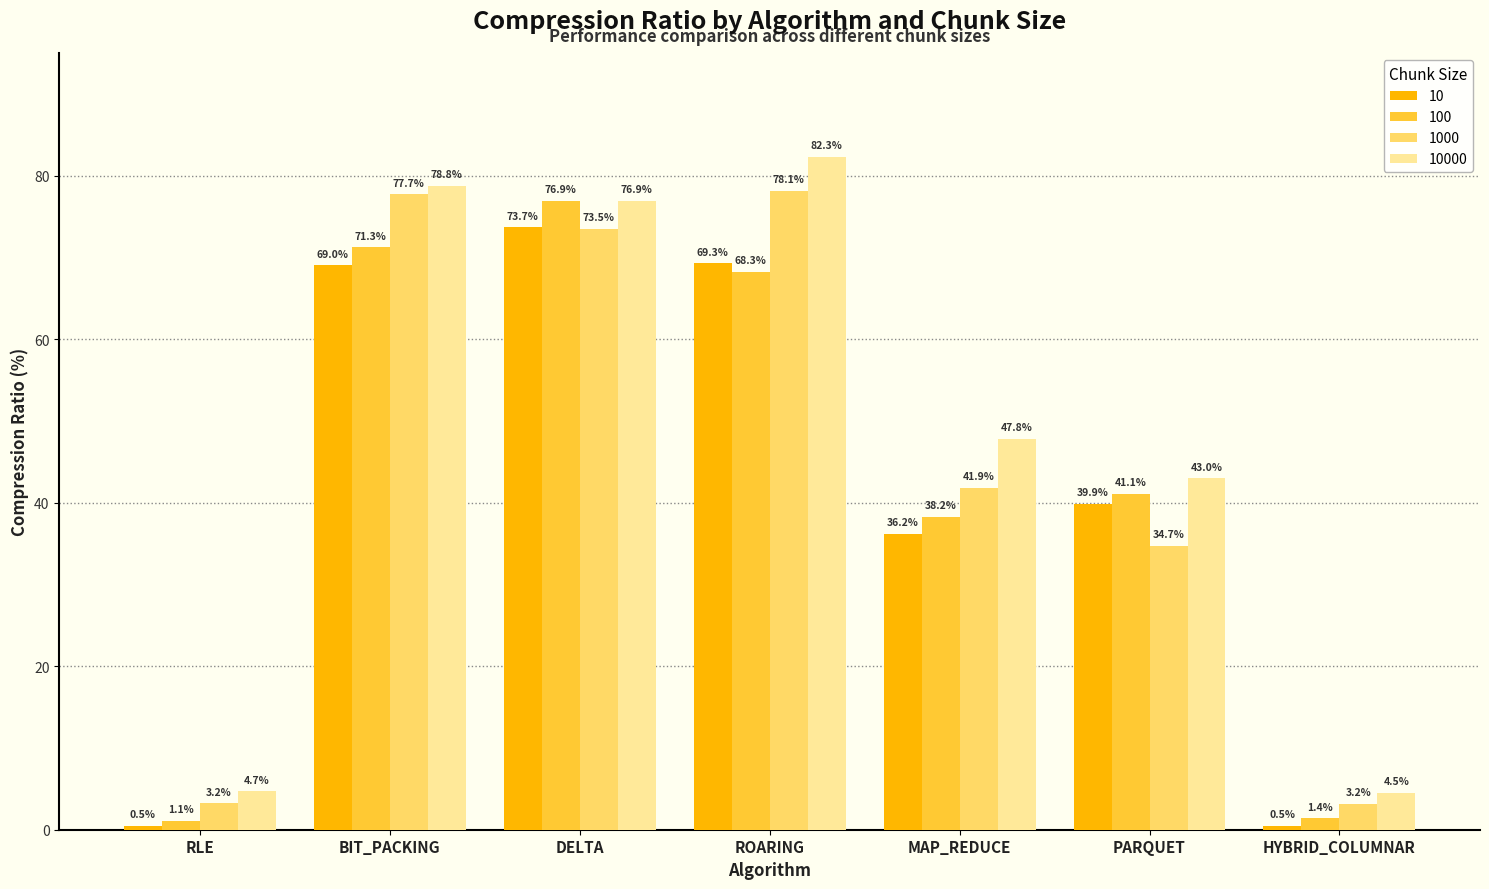

Which series has the widest spread of values?

10000